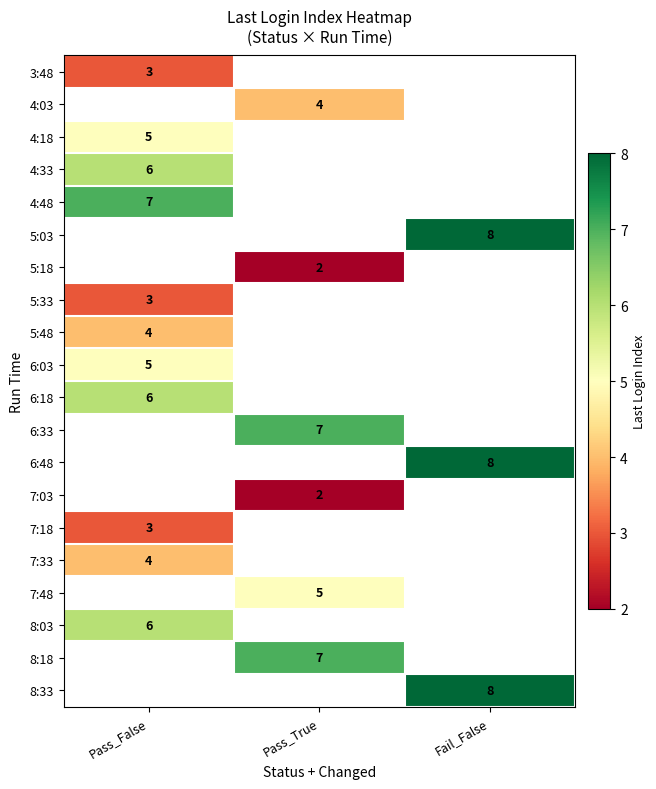

Is the value of 8:18 at Pass_True greater than the value of 4:18 at Pass_False?

Yes